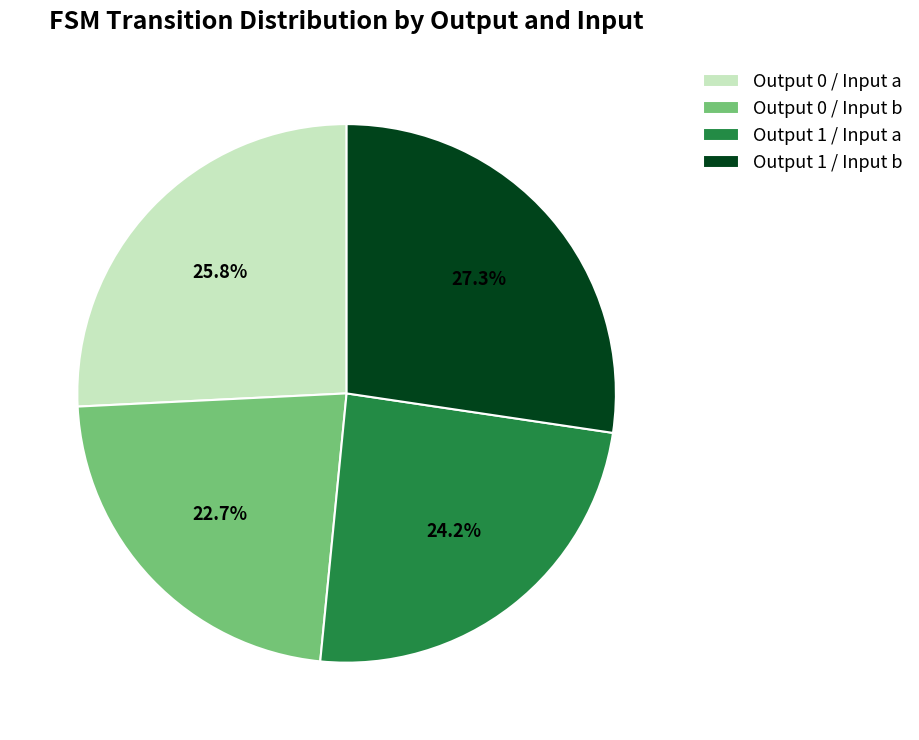

Which category has the biggest portion of the pie?

Output 1 / Input b